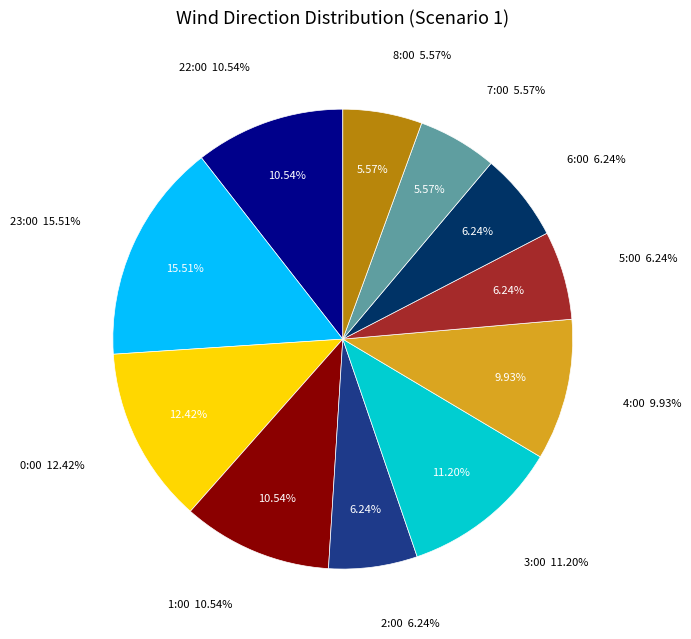

To the nearest percent, what is the difference between the largest and smallest slice percentages?

10%